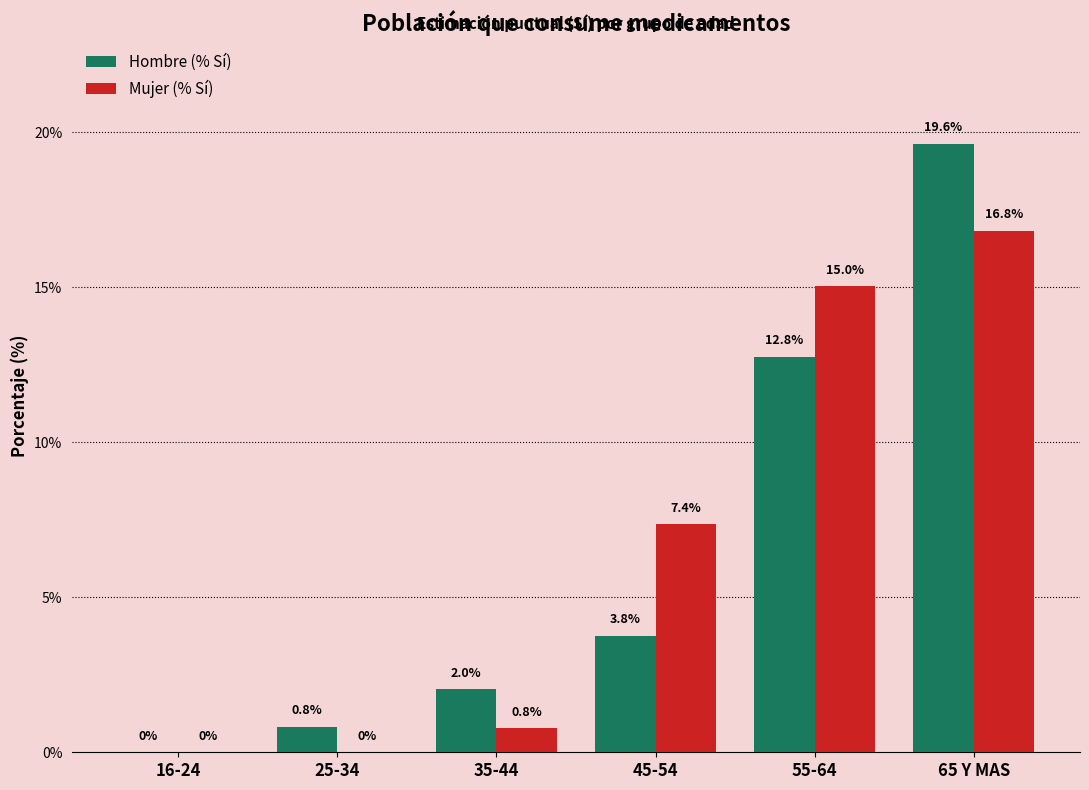

Reading right to left, extract all data points from this chart.

Hombre (% Sí): 65 Y MAS=19.6	55-64=12.8	45-54=3.8	35-44=2.0	25-34=0.8	16-24=0.0
Mujer (% Sí): 65 Y MAS=16.8	55-64=15.0	45-54=7.4	35-44=0.8	25-34=0.0	16-24=0.0